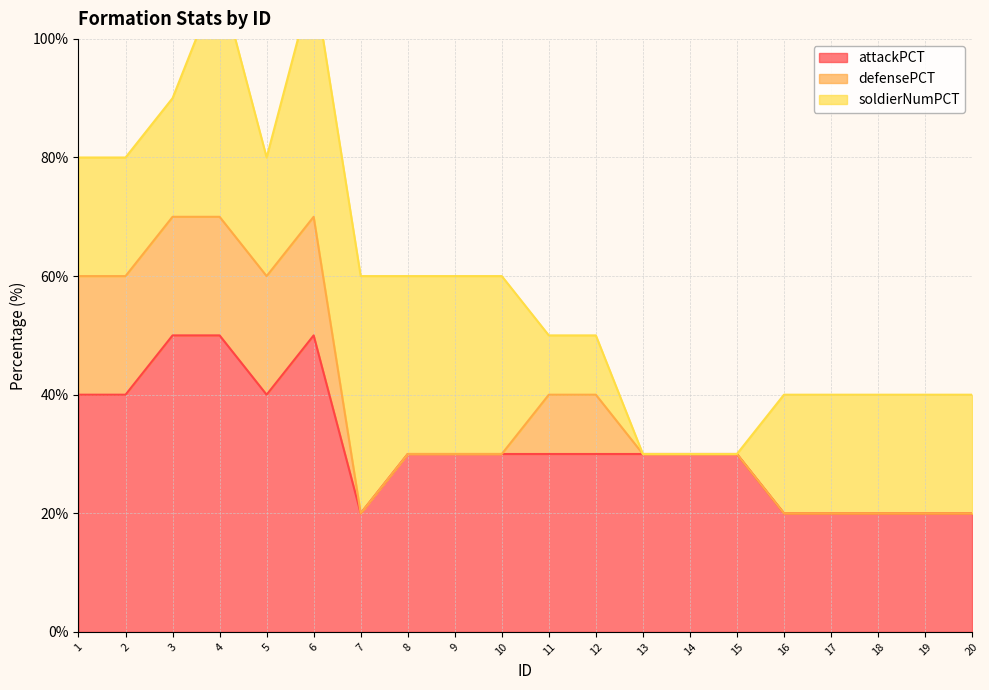

What is the value of the attackPCT point at the 12th from the left?

30